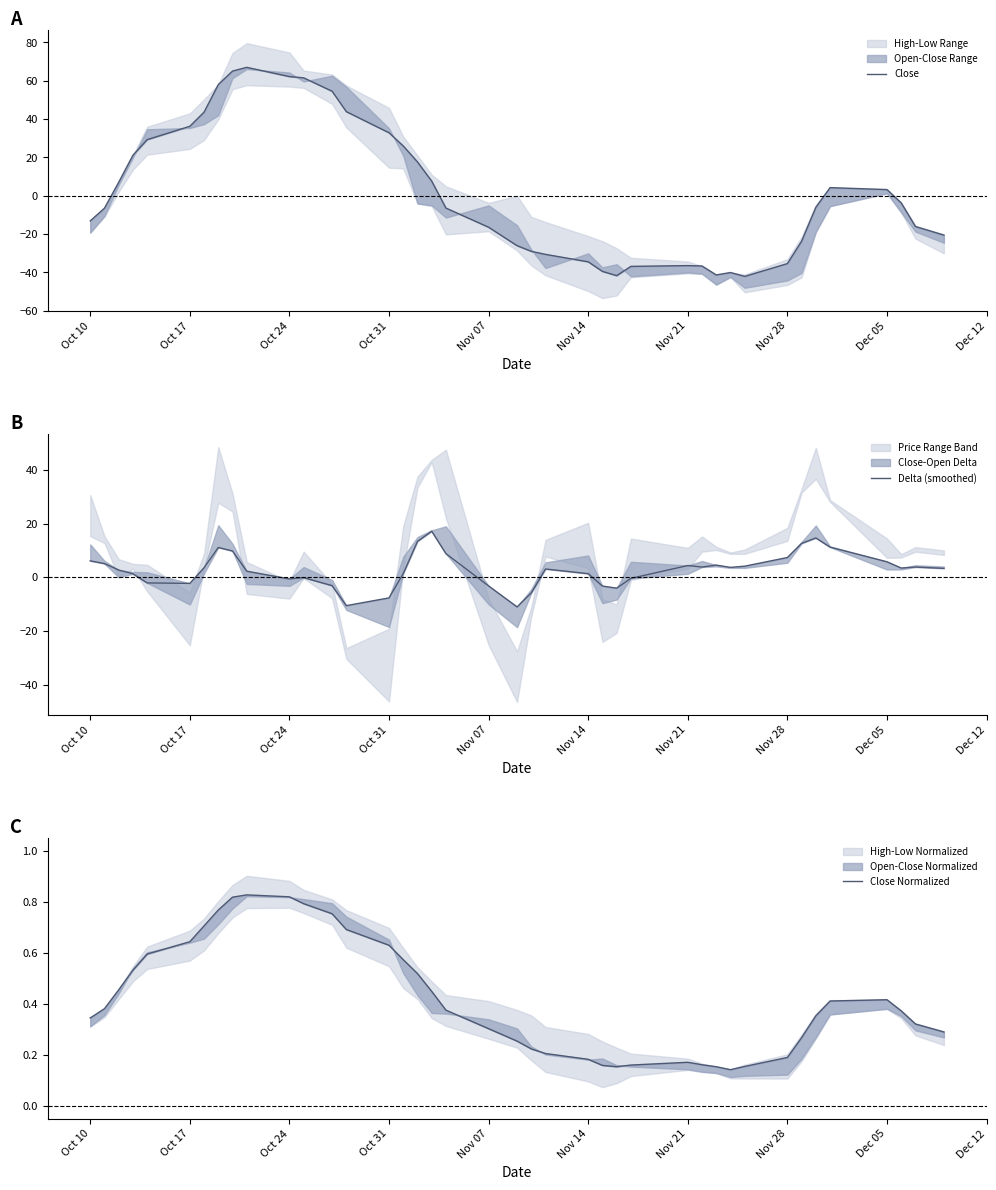

How many values in the Close series exceed -6?

19